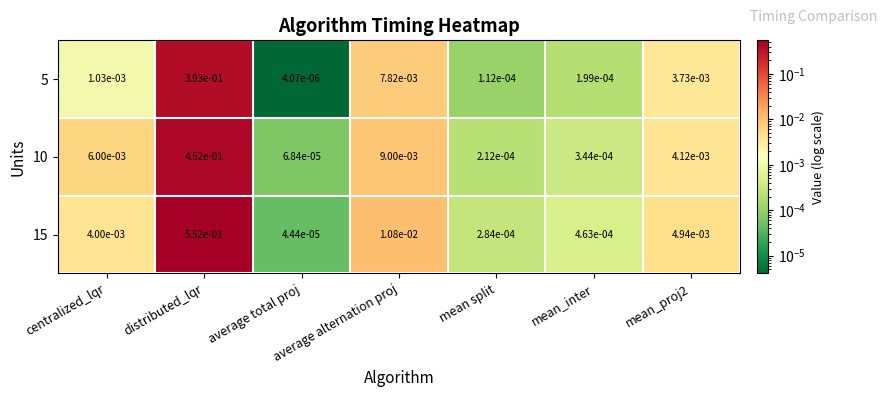

Which series has the widest spread of values?

15